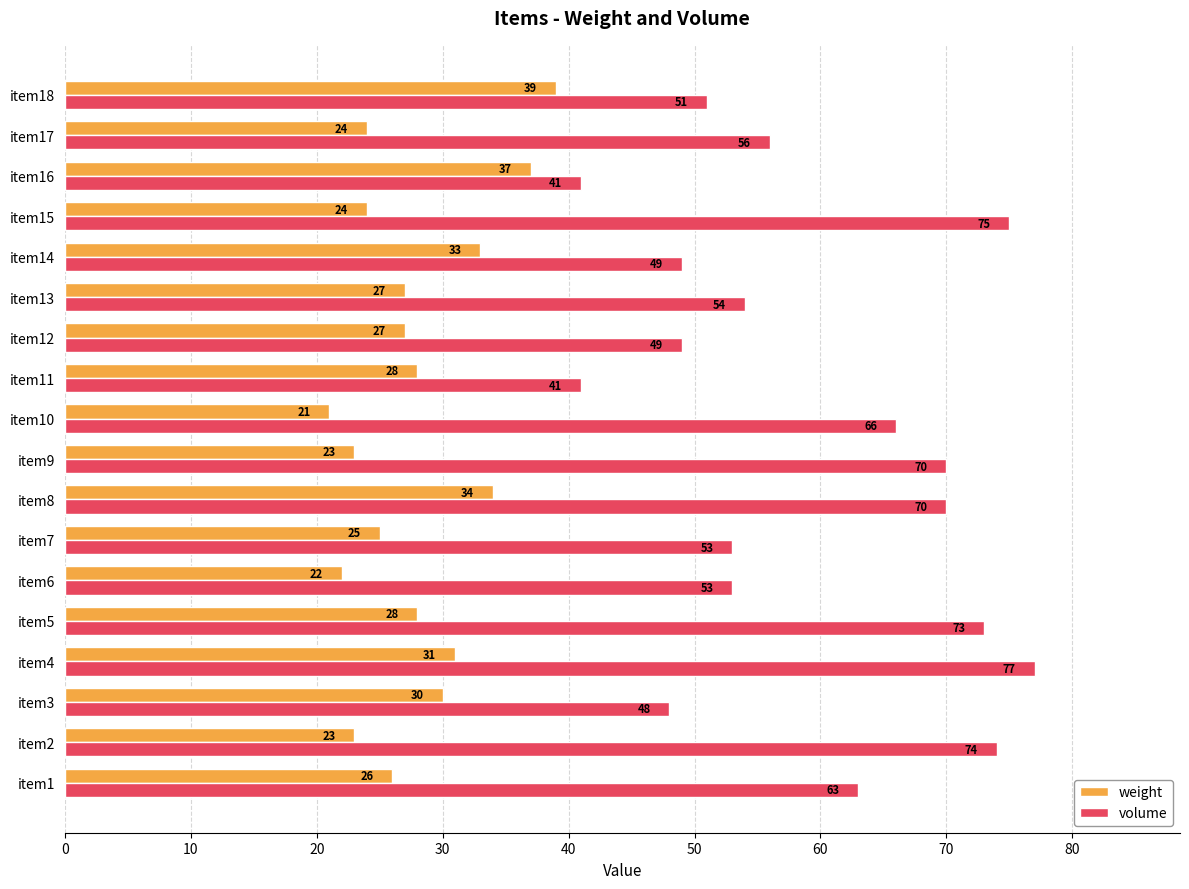

The value of volume at item2 is 49. True or false?

False